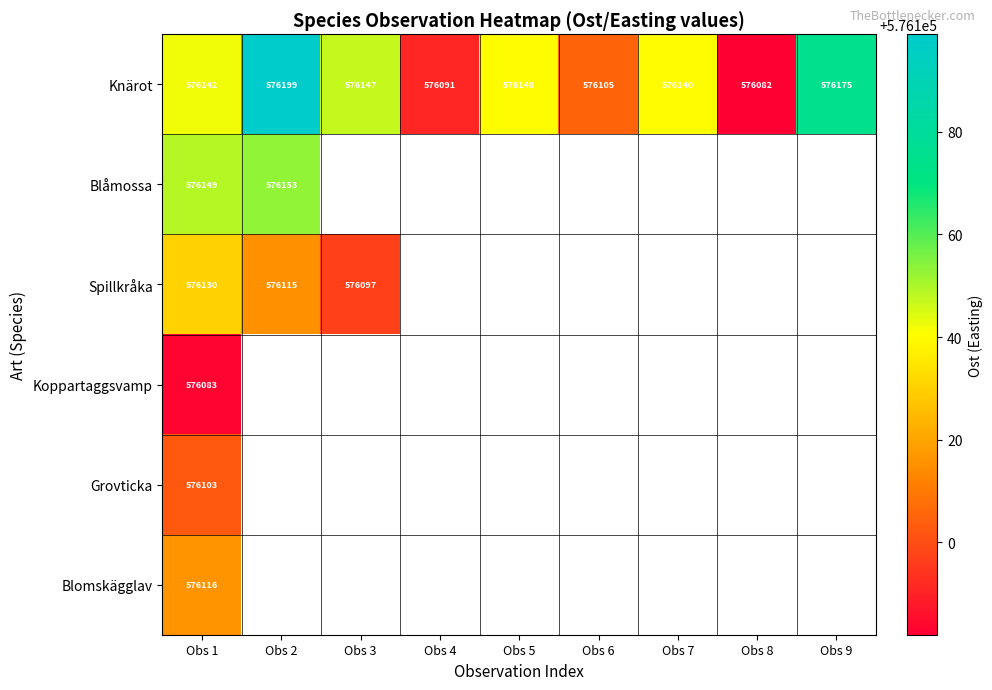

How many distinct data groups are displayed?

6